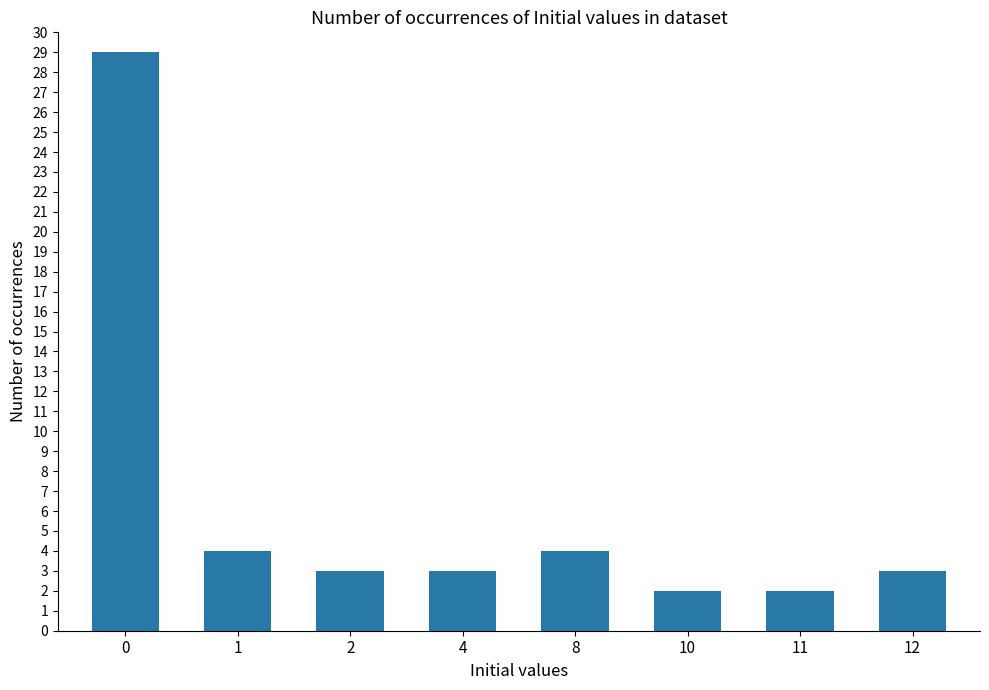

Count the number of data series in this chart.

1